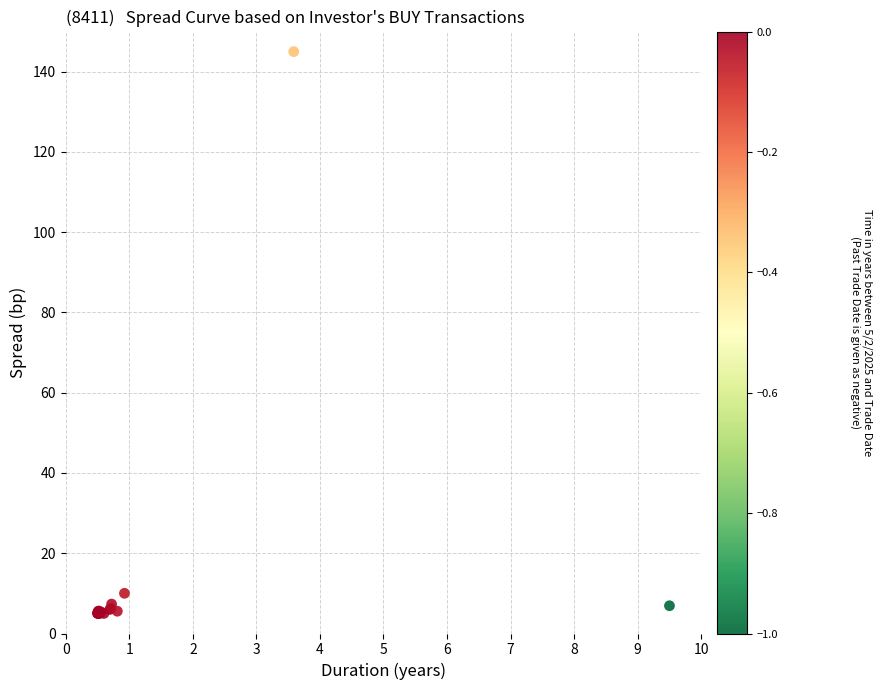

What Y value in the scatter plot is closest to 75?

10.0